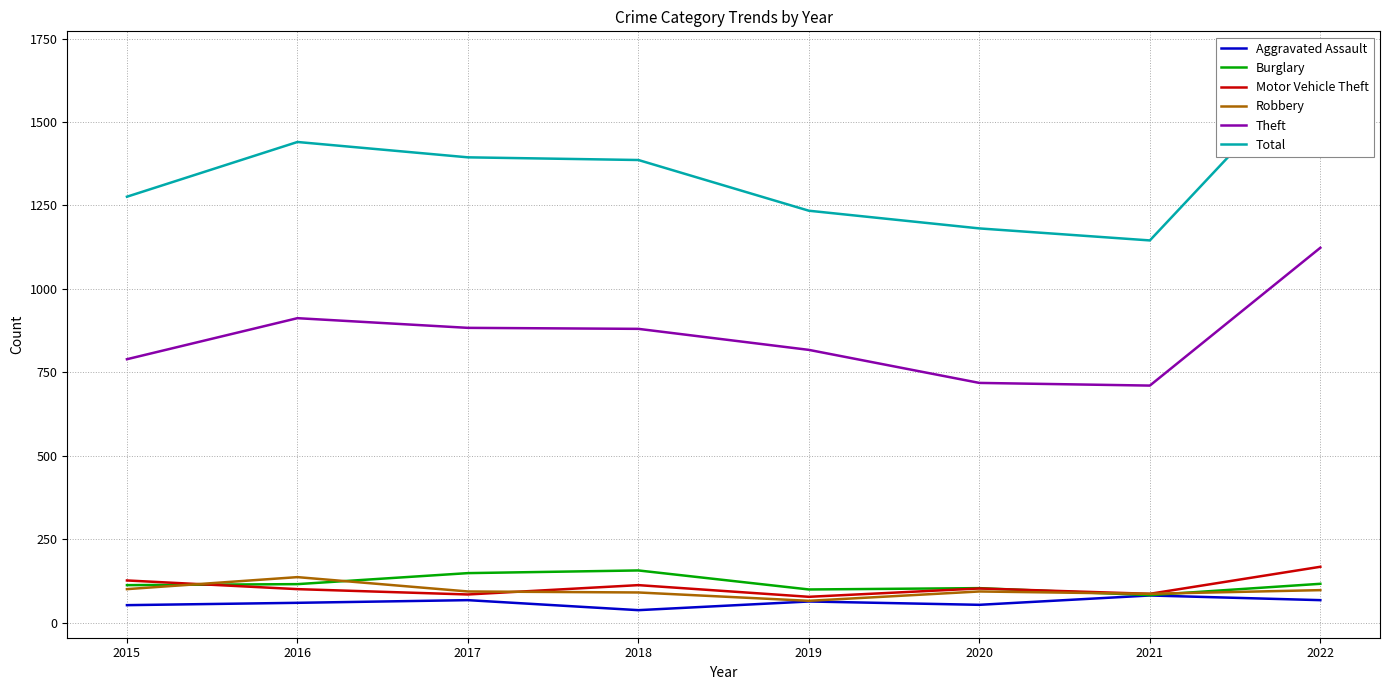

Does the chart have visible grid lines?

Yes